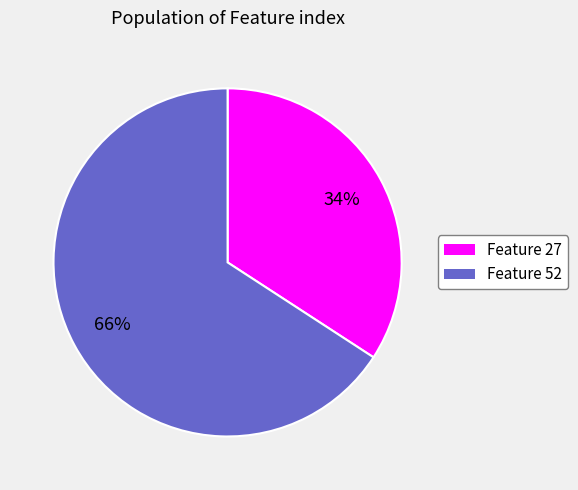

Does any single category account for the majority?

Yes